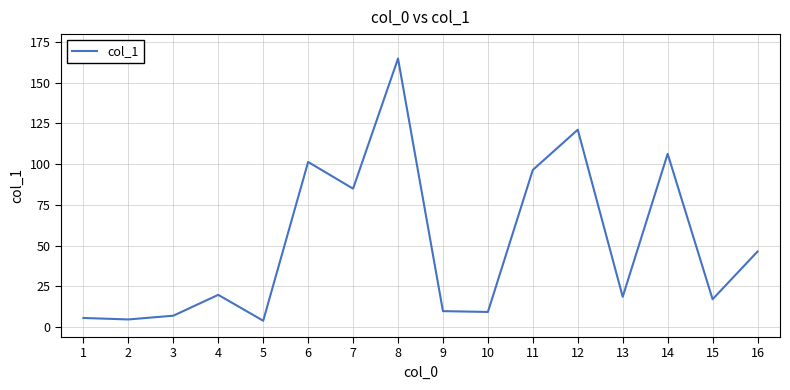

Is it true that the value at 7 is 84.9?

True